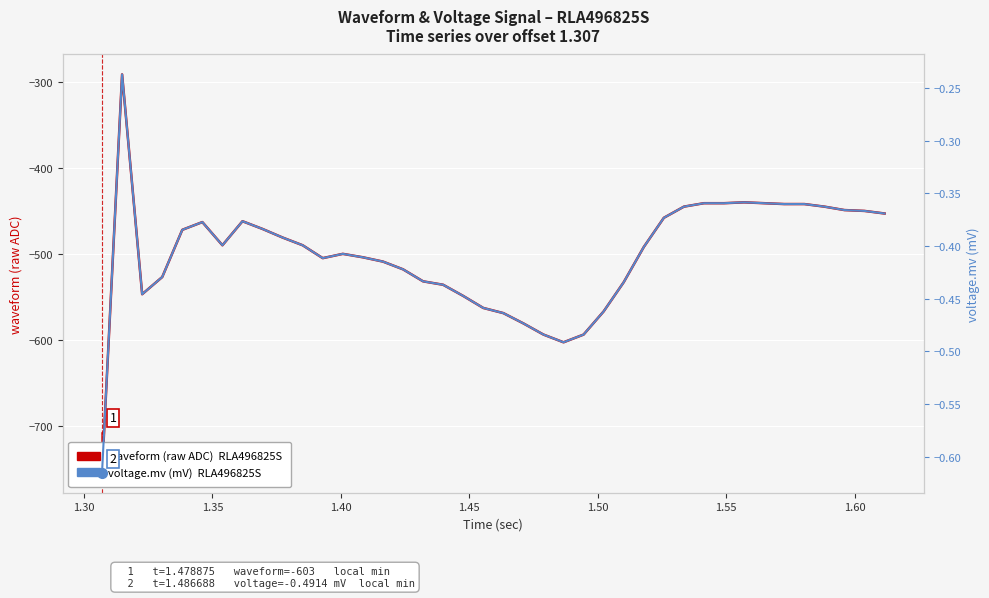

What is the difference between the second highest and minimum values in the voltage.mv (mV) series?

0.3